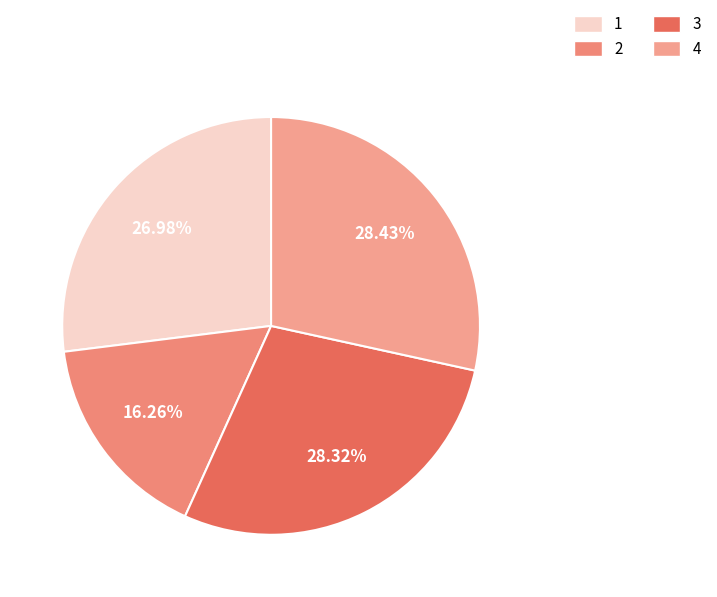

Which slice is the largest?

4